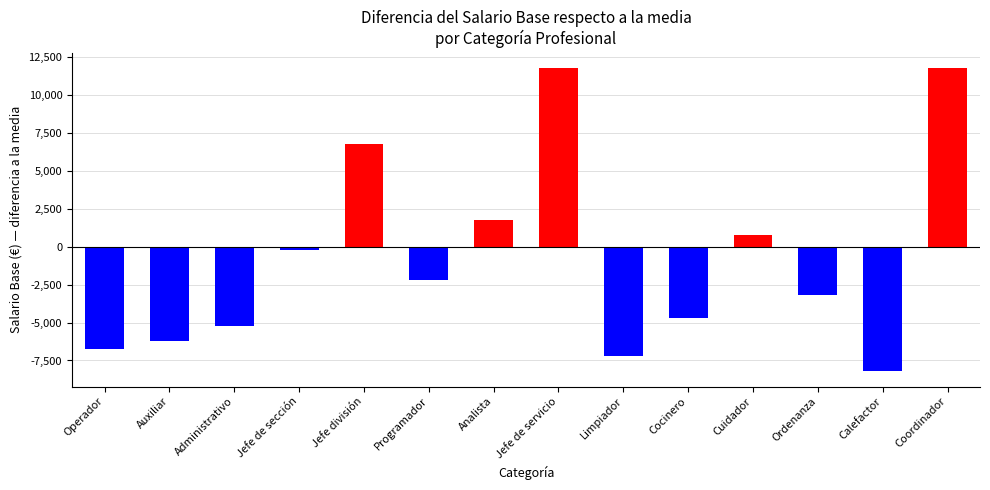

What is the sum of all values?

-10999.9